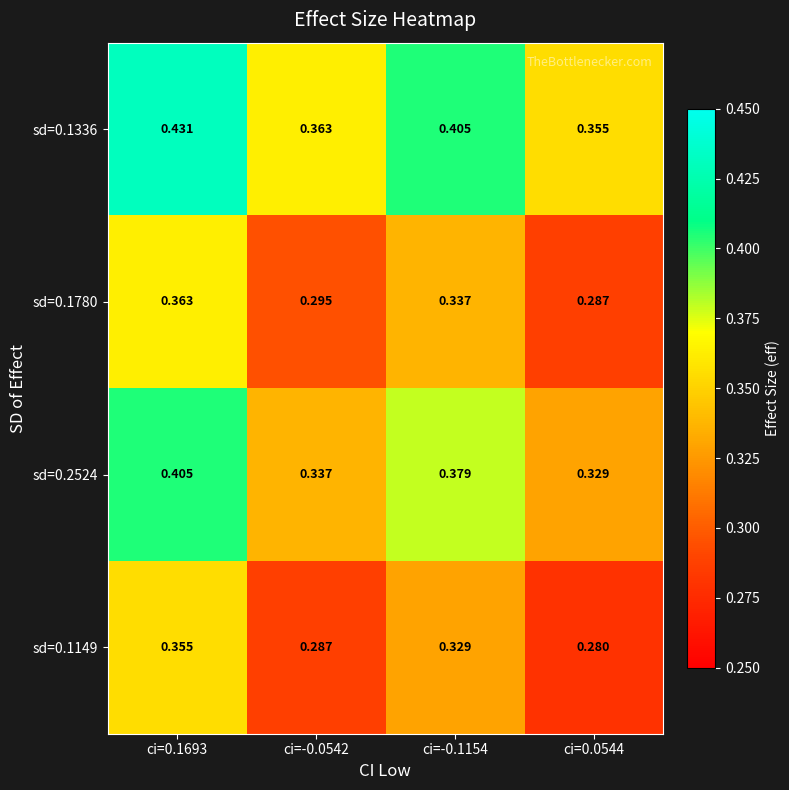

Is the value of sd=0.1336 at ci=0.1693 greater than the value of sd=0.2524 at ci=0.1693?

Yes